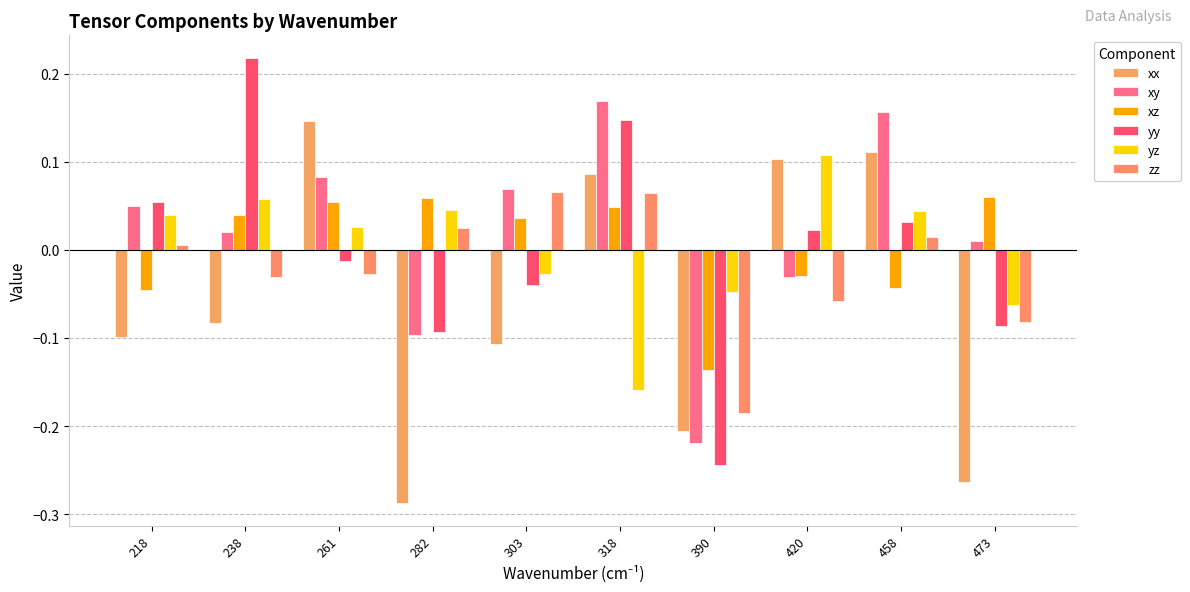

Which category has the lowest value in the xx series?

282